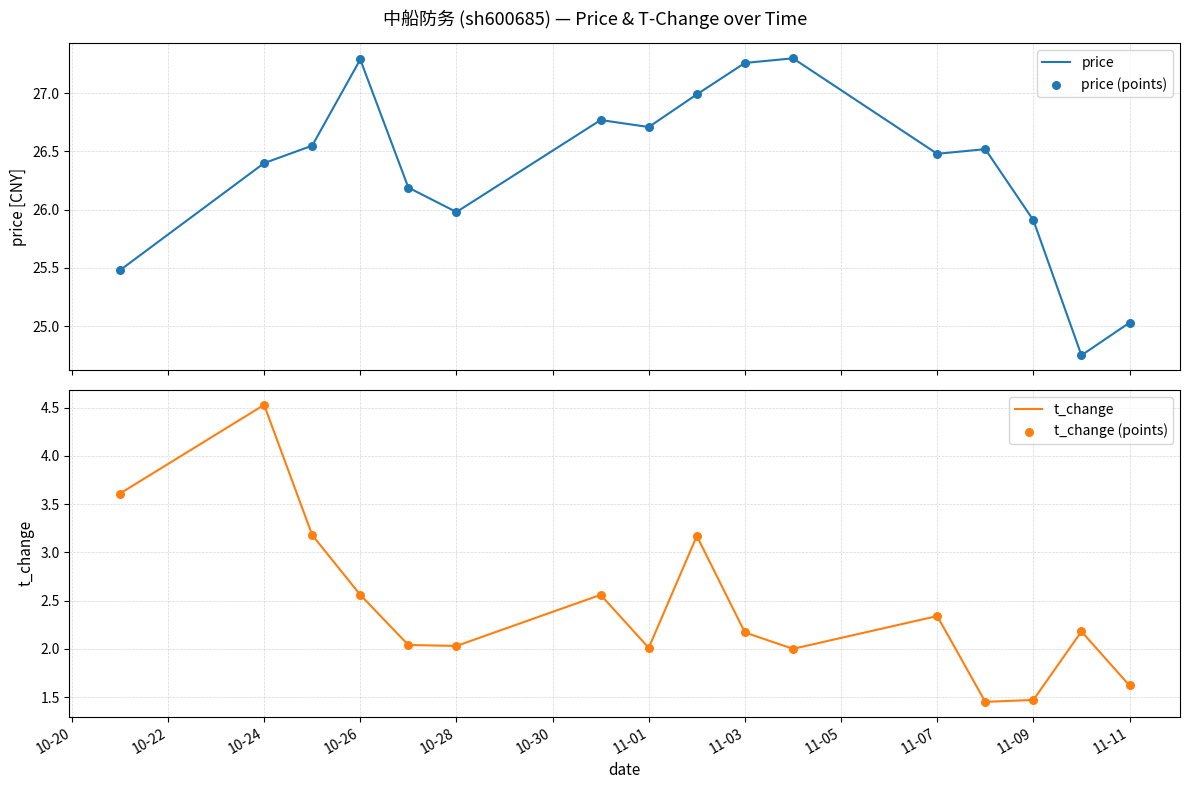

True or false: t_change has a value of 3.1 at 10-28.

False